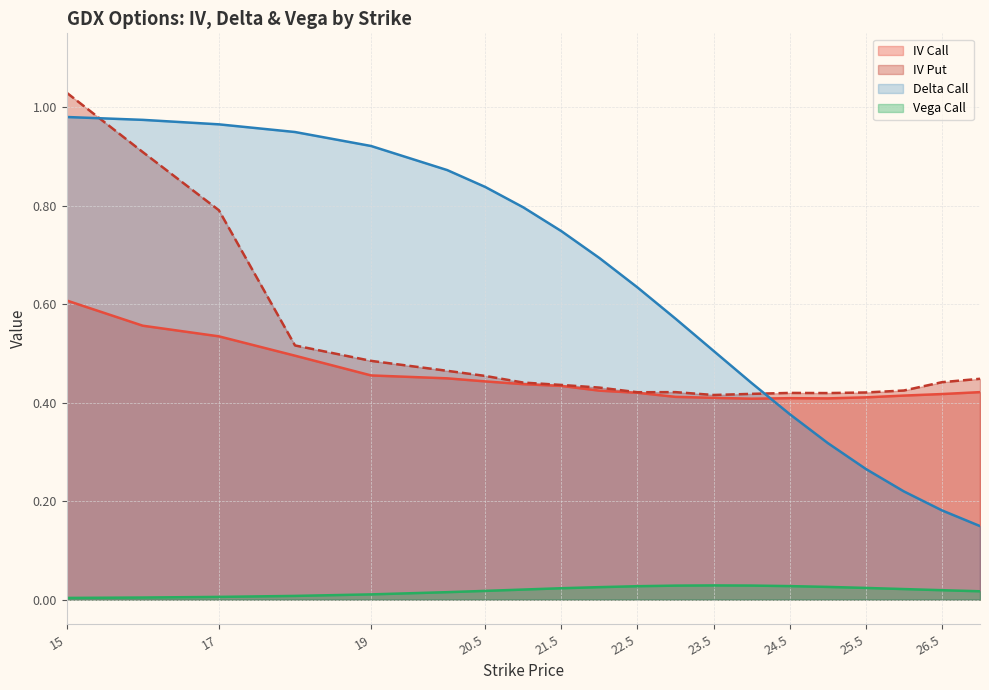

Reading right to left, extract all data points from this chart.

iv_call: 0.4	0.4	0.4	0.4	0.4	0.4	0.4	0.4	0.4	0.4	0.4	0.4	0.4	0.4	0.4	0.5	0.5	0.5	0.6	0.6
iv_put: 0.4	0.4	0.4	0.4	0.4	0.4	0.4	0.4	0.4	0.4	0.4	0.4	0.4	0.5	0.5	0.5	0.5	0.8	0.9	1.0
delta_call: 0.1	0.2	0.2	0.3	0.3	0.4	0.4	0.5	0.6	0.6	0.7	0.7	0.8	0.8	0.9	0.9	0.9	1.0	1.0	1.0
vega_call: 0.0	0.0	0.0	0.0	0.0	0.0	0.0	0.0	0.0	0.0	0.0	0.0	0.0	0.0	0.0	0.0	0.0	0.0	0.0	0.0